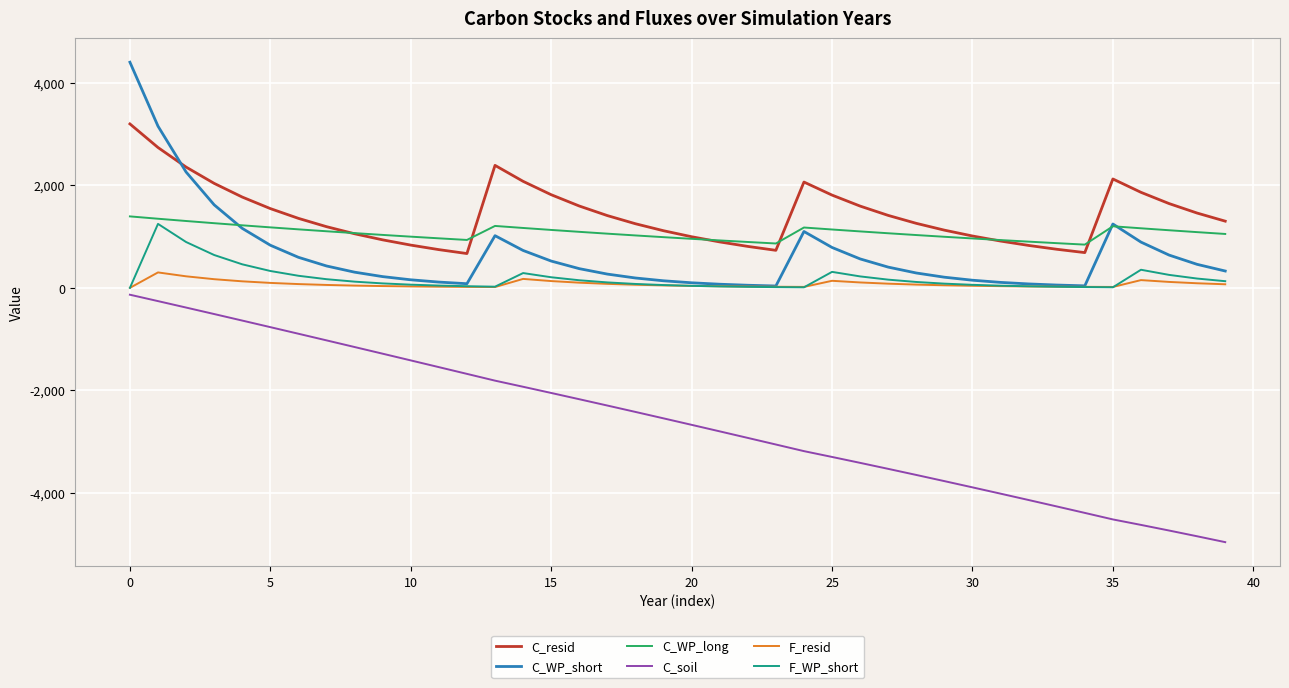

What is the greatest value displayed?

4399.5